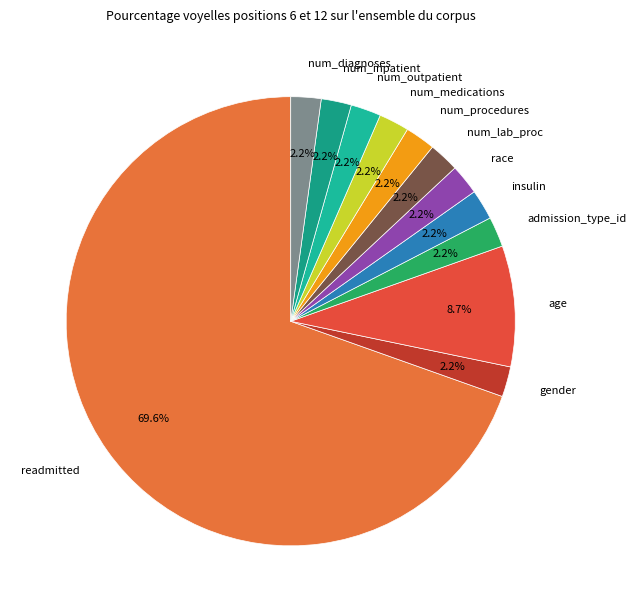

Approximately how many times larger is the value at num_lab_proc compared to gender?

1.0